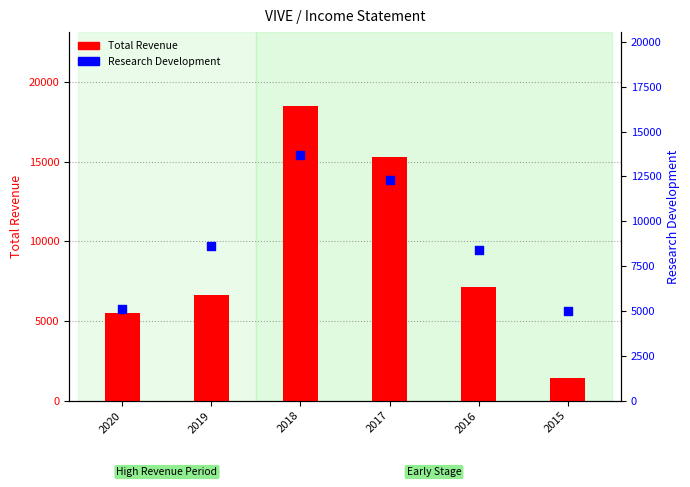

What are all the series names shown in the legend?

Total Revenue, Research Development